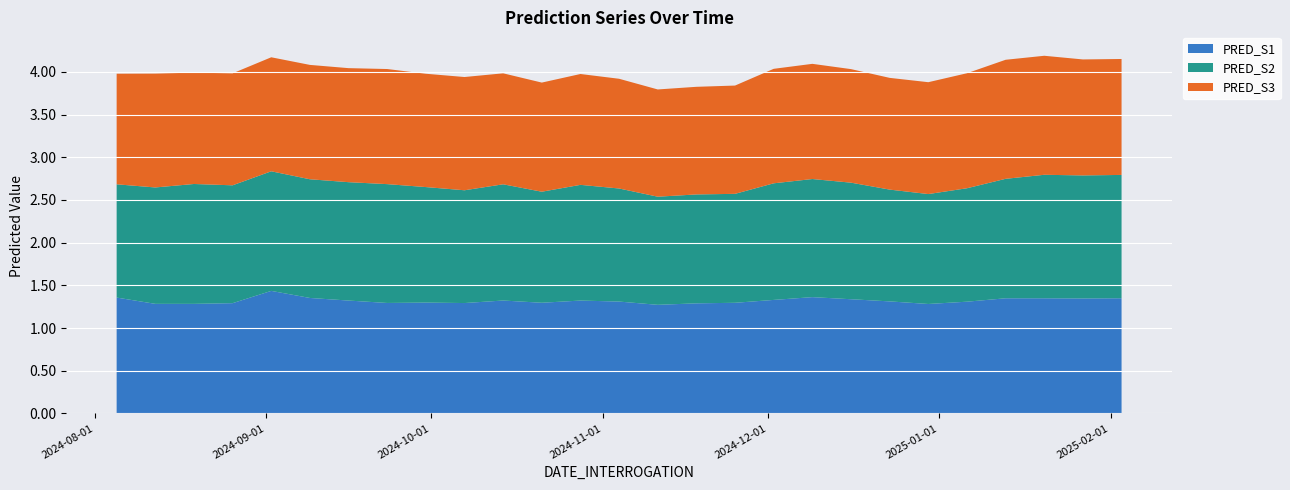

Reading right to left, what are all the values shown in this chart?

PRED_S1: 2025-02-03=1.3	2025-01-27=1.3	2025-01-20=1.3	2025-01-13=1.3	2025-01-06=1.3	2024-12-23=1.3	2024-12-16=1.3	2024-12-09=1.4	2024-12-02=1.3	2024-11-25=1.3	2024-11-18=1.3	2024-11-11=1.3	2024-11-04=1.3	2024-10-28=1.3	2024-10-21=1.3	2024-10-14=1.3	2024-10-07=1.3	2024-09-30=1.3	2024-09-23=1.3	2024-09-16=1.3	2024-09-09=1.4	2024-09-02=1.4	2024-08-26=1.3	2024-08-19=1.3	2024-08-12=1.3	2024-08-05=1.4	2024-12-30=1.3
PRED_S2: 2025-02-03=1.4	2025-01-27=1.4	2025-01-20=1.4	2025-01-13=1.4	2025-01-06=1.3	2024-12-23=1.3	2024-12-16=1.4	2024-12-09=1.4	2024-12-02=1.4	2024-11-25=1.3	2024-11-18=1.3	2024-11-11=1.3	2024-11-04=1.3	2024-10-28=1.4	2024-10-21=1.3	2024-10-14=1.4	2024-10-07=1.3	2024-09-30=1.4	2024-09-23=1.4	2024-09-16=1.4	2024-09-09=1.4	2024-09-02=1.4	2024-08-26=1.4	2024-08-19=1.4	2024-08-12=1.4	2024-08-05=1.3	2024-12-30=1.3
PRED_S3: 2025-02-03=1.4	2025-01-27=1.4	2025-01-20=1.4	2025-01-13=1.4	2025-01-06=1.3	2024-12-23=1.3	2024-12-16=1.3	2024-12-09=1.3	2024-12-02=1.3	2024-11-25=1.3	2024-11-18=1.3	2024-11-11=1.3	2024-11-04=1.3	2024-10-28=1.3	2024-10-21=1.3	2024-10-14=1.3	2024-10-07=1.3	2024-09-30=1.3	2024-09-23=1.3	2024-09-16=1.3	2024-09-09=1.3	2024-09-02=1.3	2024-08-26=1.3	2024-08-19=1.3	2024-08-12=1.3	2024-08-05=1.3	2024-12-30=1.3